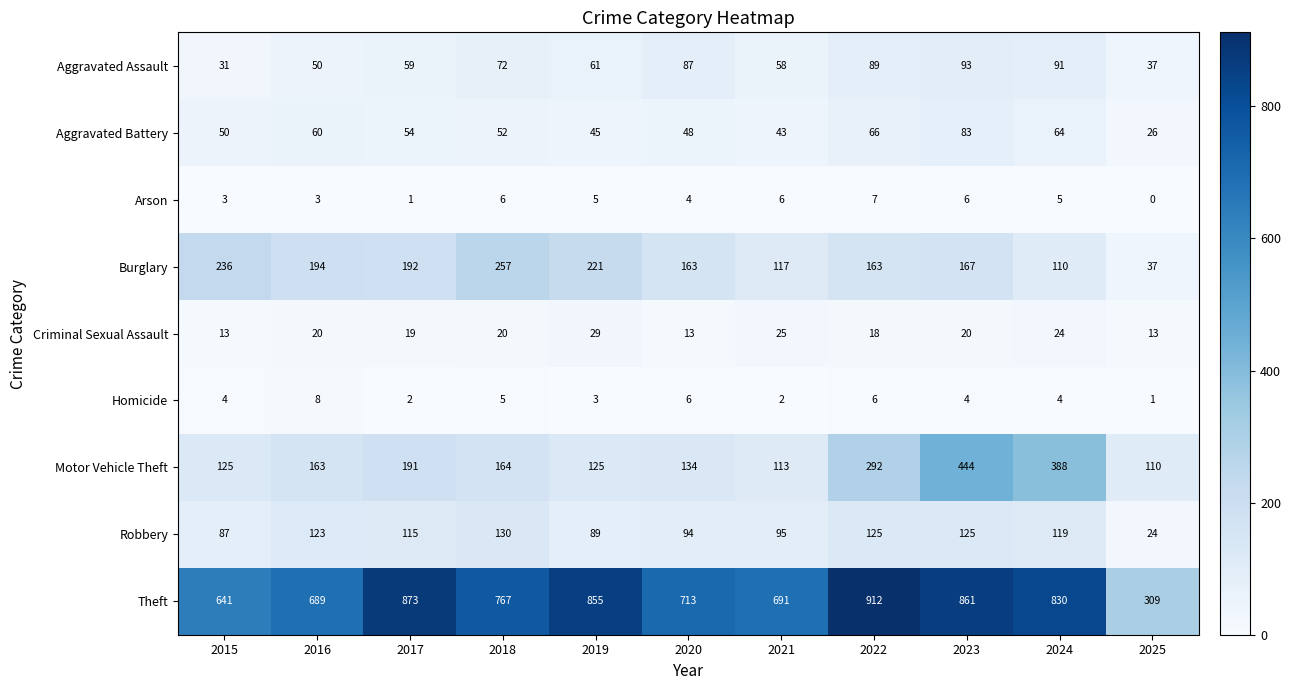

At how many categories does at least one series exceed 559?

10